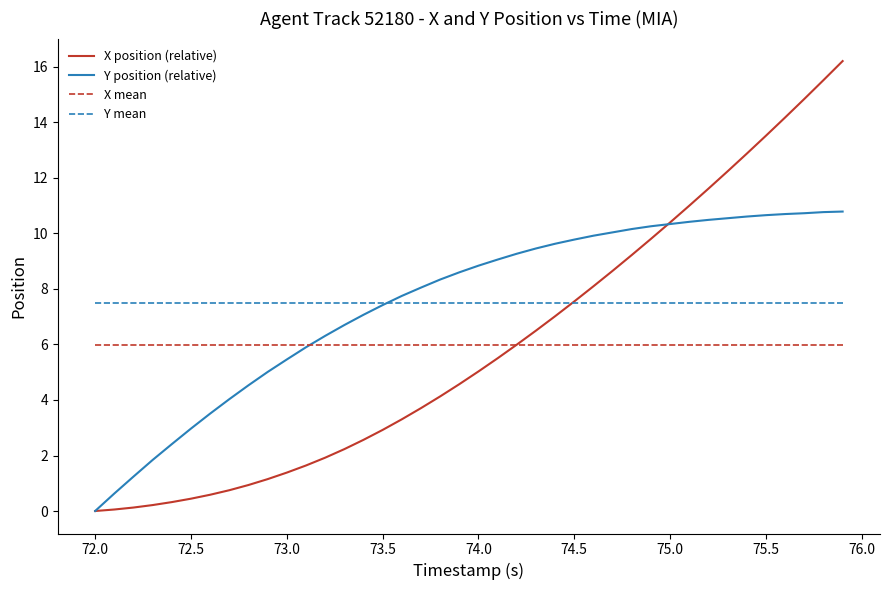

How many times do Y mean and X position (relative) cross each other?

1